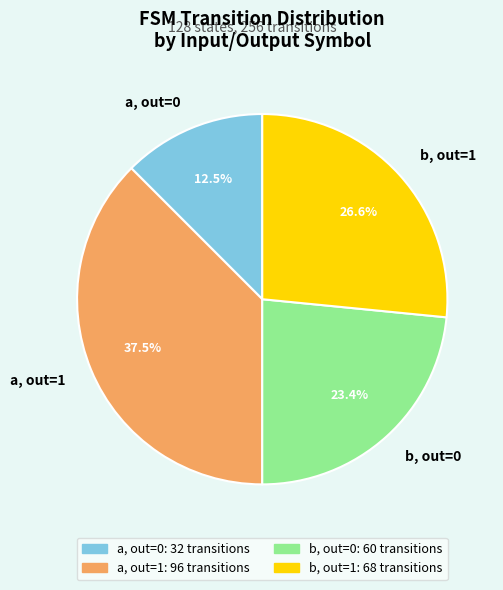

Rank the categories by value from highest to lowest.

a, out=1, b, out=1, b, out=0, a, out=0